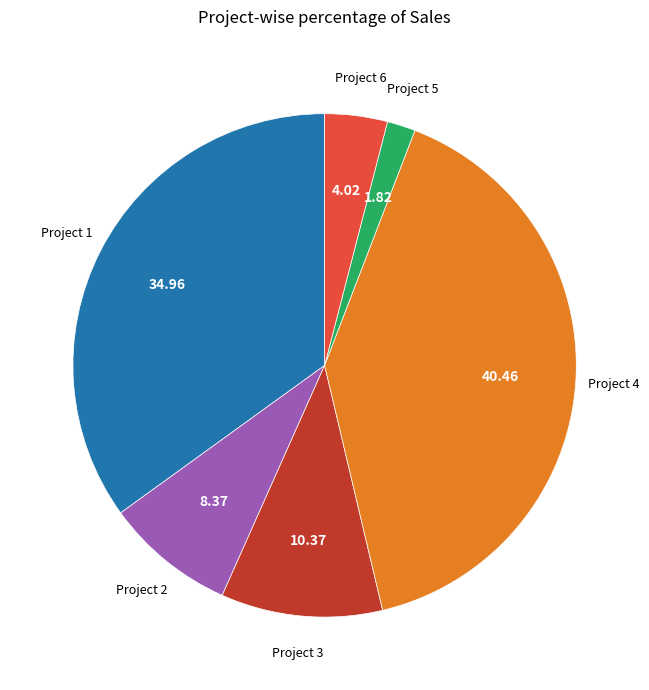

Count the number of slices in the pie.

6